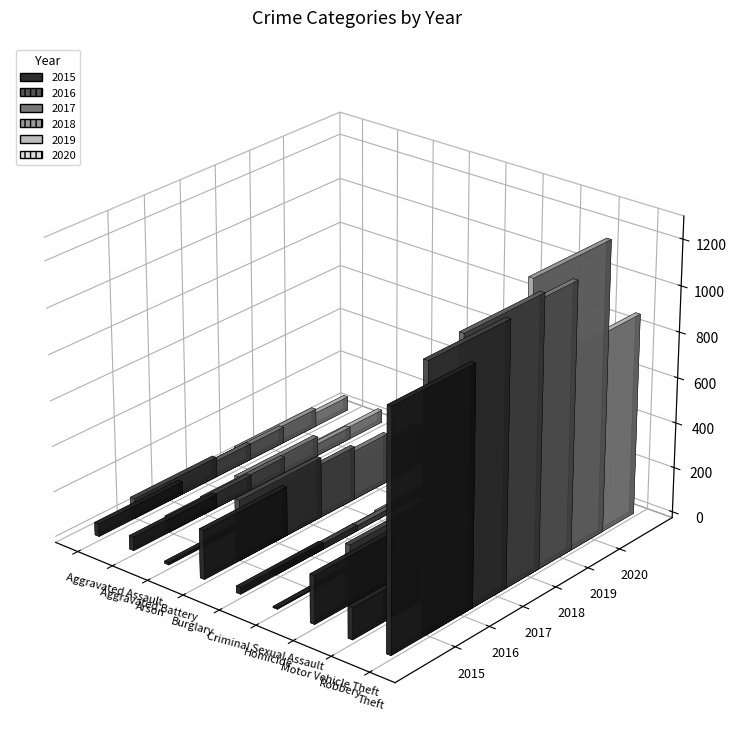

What is the spread (max minus min) of values at Robbery?

105